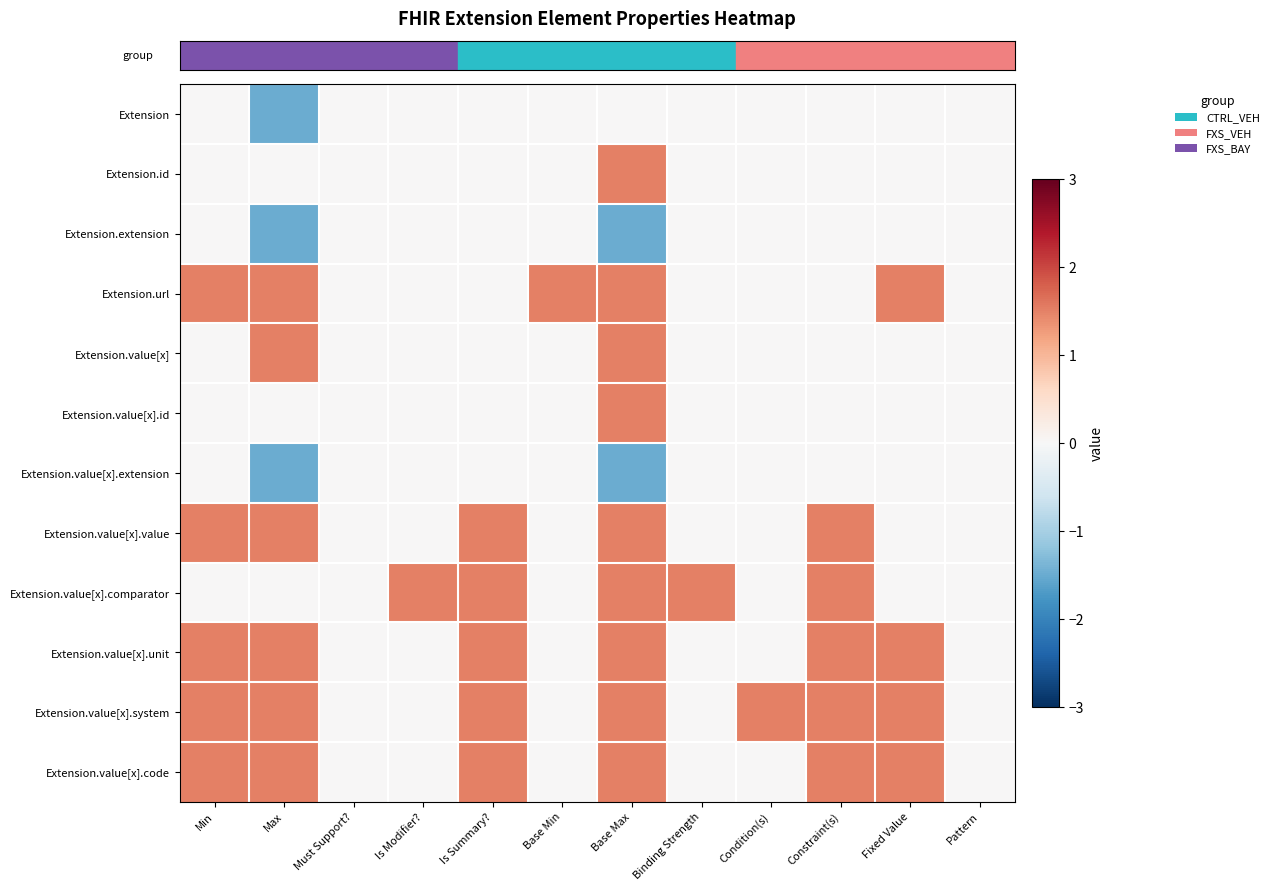

Reading left to right, extract all data points from this chart.

row_0: 0.0	-1.5	0.0	0.0	0.0	0.0	0.0	0.0	0.0	0.0	0.0	0.0
row_1: 0.0	0.0	0.0	0.0	0.0	0.0	1.5	0.0	0.0	0.0	0.0	0.0
row_2: 0.0	-1.5	0.0	0.0	0.0	0.0	-1.5	0.0	0.0	0.0	0.0	0.0
row_3: 1.5	1.5	0.0	0.0	0.0	1.5	1.5	0.0	0.0	0.0	1.5	0.0
row_4: 0.0	1.5	0.0	0.0	0.0	0.0	1.5	0.0	0.0	0.0	0.0	0.0
row_5: 0.0	0.0	0.0	0.0	0.0	0.0	1.5	0.0	0.0	0.0	0.0	0.0
row_6: 0.0	-1.5	0.0	0.0	0.0	0.0	-1.5	0.0	0.0	0.0	0.0	0.0
row_7: 1.5	1.5	0.0	0.0	1.5	0.0	1.5	0.0	0.0	1.5	0.0	0.0
row_8: 0.0	0.0	0.0	1.5	1.5	0.0	1.5	1.5	0.0	1.5	0.0	0.0
row_9: 1.5	1.5	0.0	0.0	1.5	0.0	1.5	0.0	0.0	1.5	1.5	0.0
row_10: 1.5	1.5	0.0	0.0	1.5	0.0	1.5	0.0	1.5	1.5	1.5	0.0
row_11: 1.5	1.5	0.0	0.0	1.5	0.0	1.5	0.0	0.0	1.5	1.5	0.0